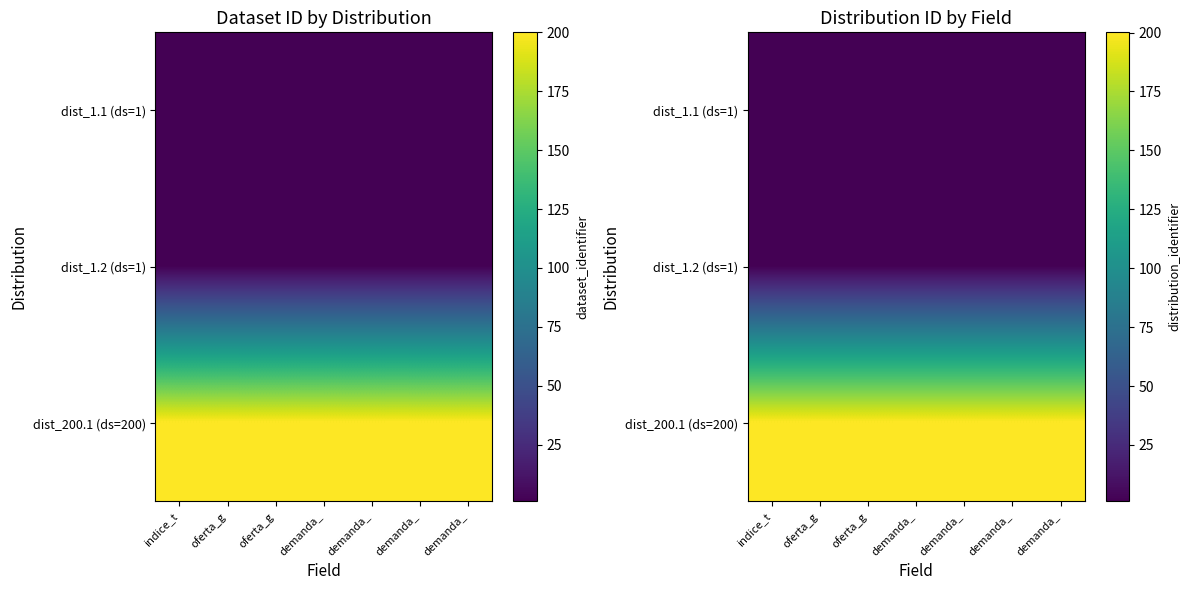

What is the average value of the dist_1.1 (ds=1) series?

1.1